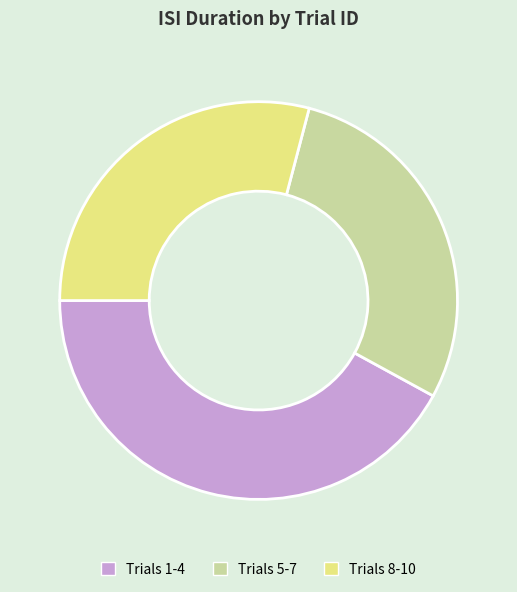

True or false: Trials 5-7 accounts for 18% of the total.

False